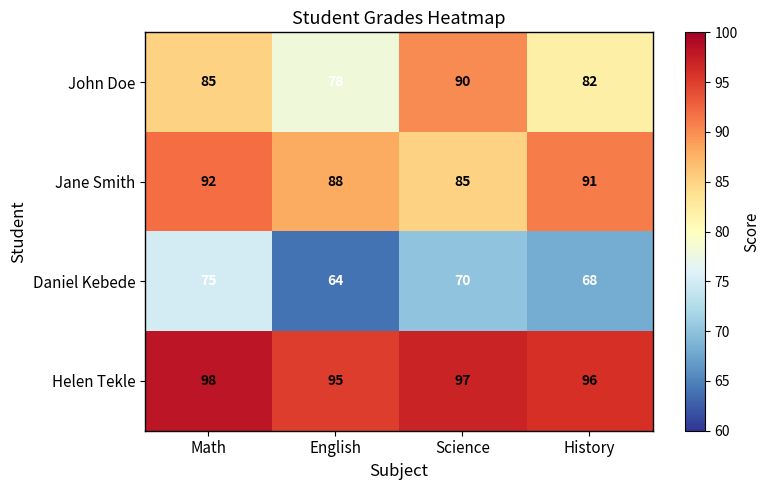

Reading left to right, transcribe all the data shown in this chart.

John Doe: 85	78	90	82
Jane Smith: 92	88	85	91
Daniel Kebede: 75	64	70	68
Helen Tekle: 98	95	97	96